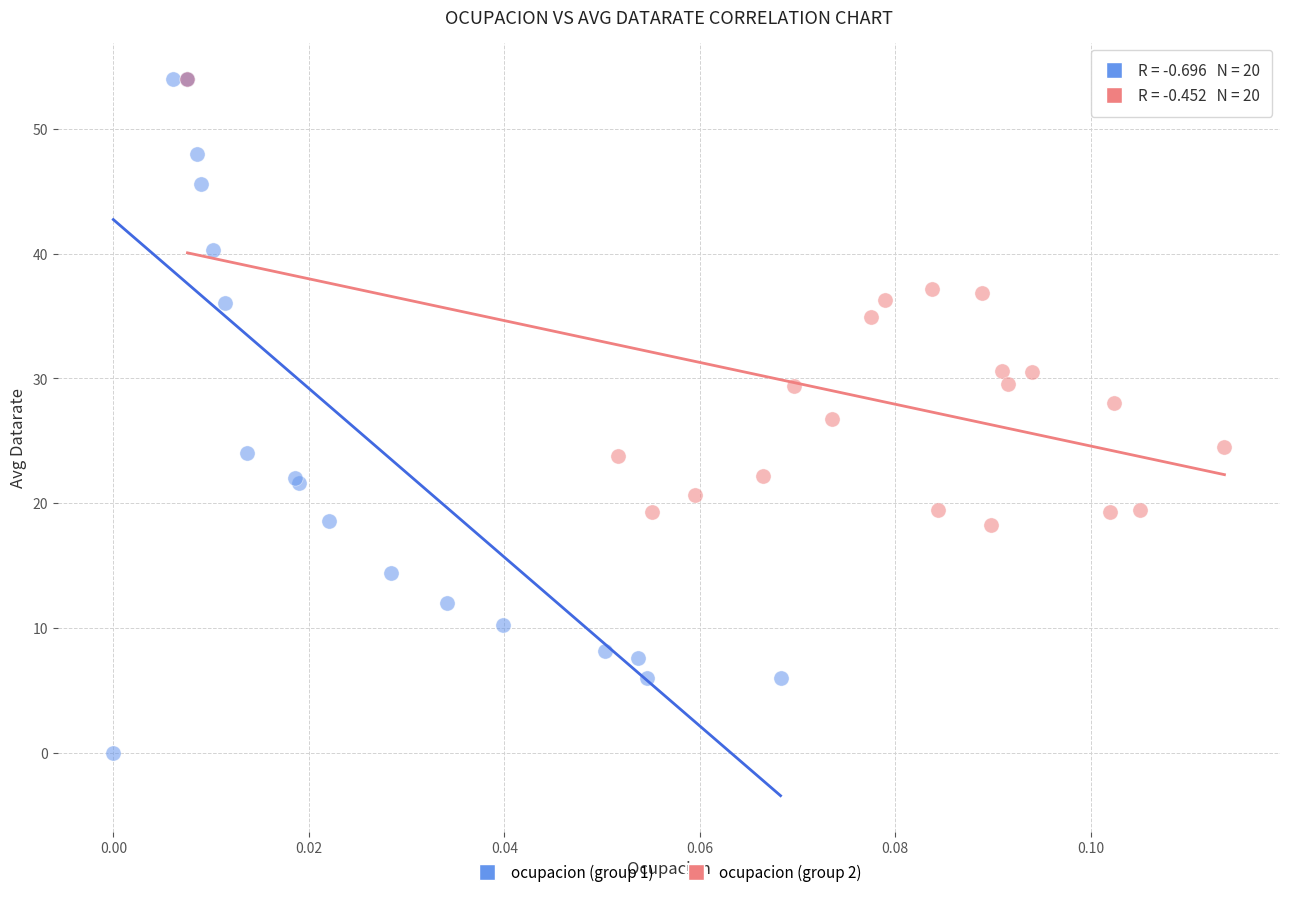

Which series has the widest spread of Y values?

ocupacion (group 1)